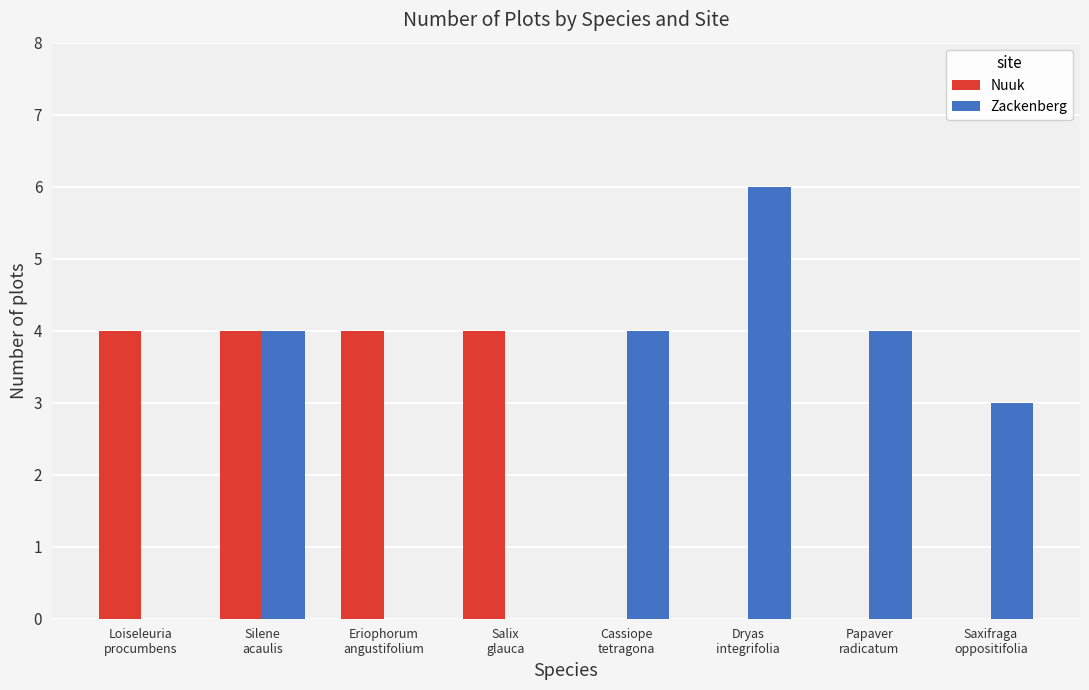

What is the sum of all Zackenberg values?

21